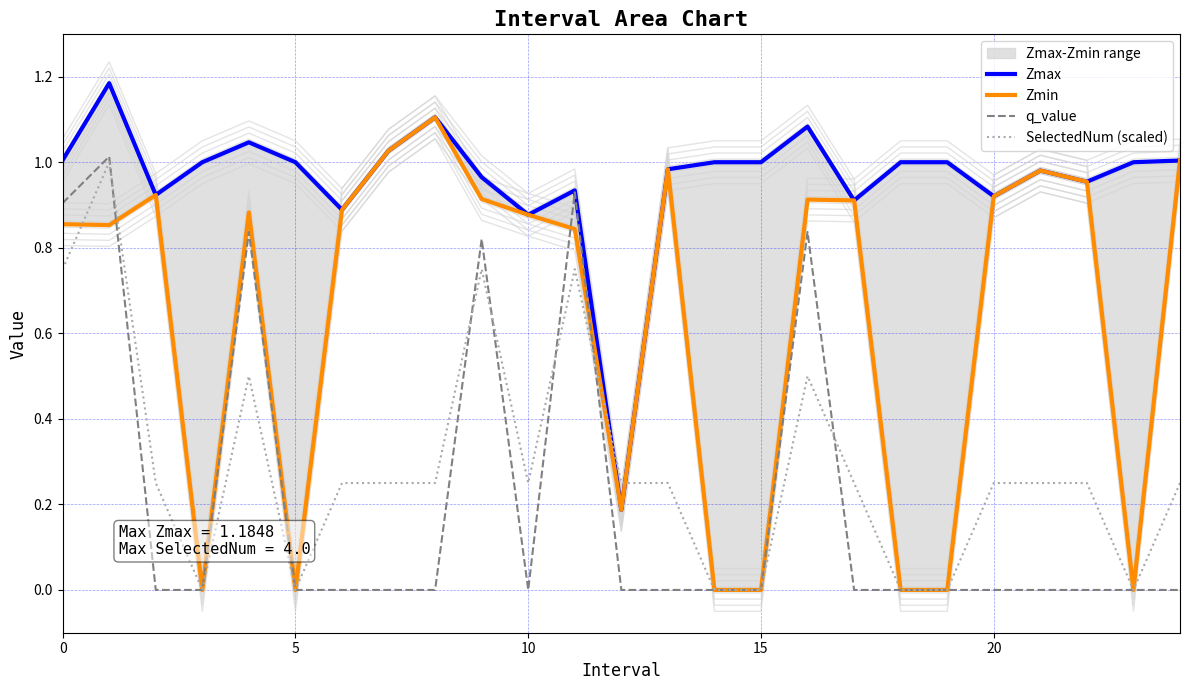

What is the total value across all series at 23?

1.0